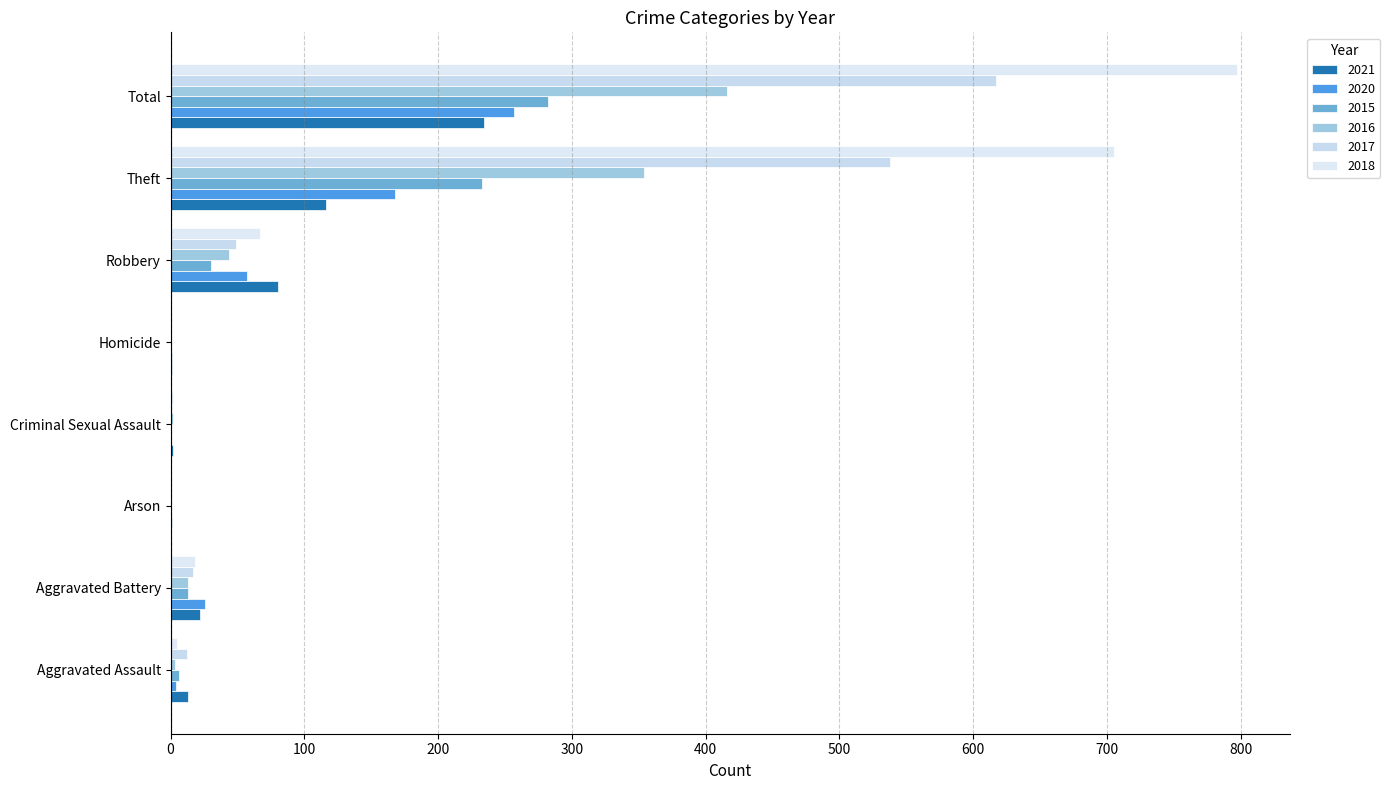

At which category does the chart reach its peak across all series?

Total